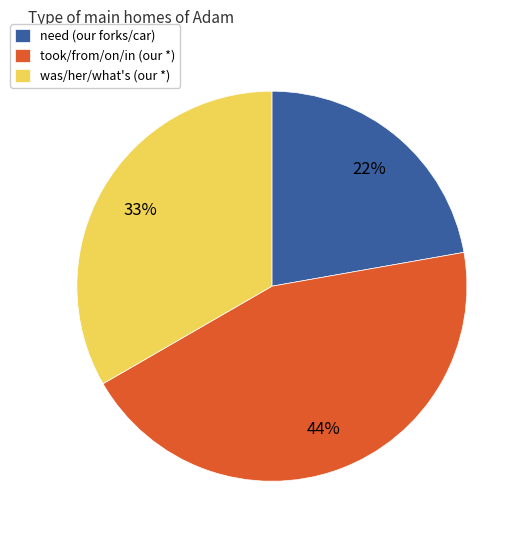

Rank the categories by value from highest to lowest.

took/from/on/in (our *), was/her/what's (our *), need (our forks/car)